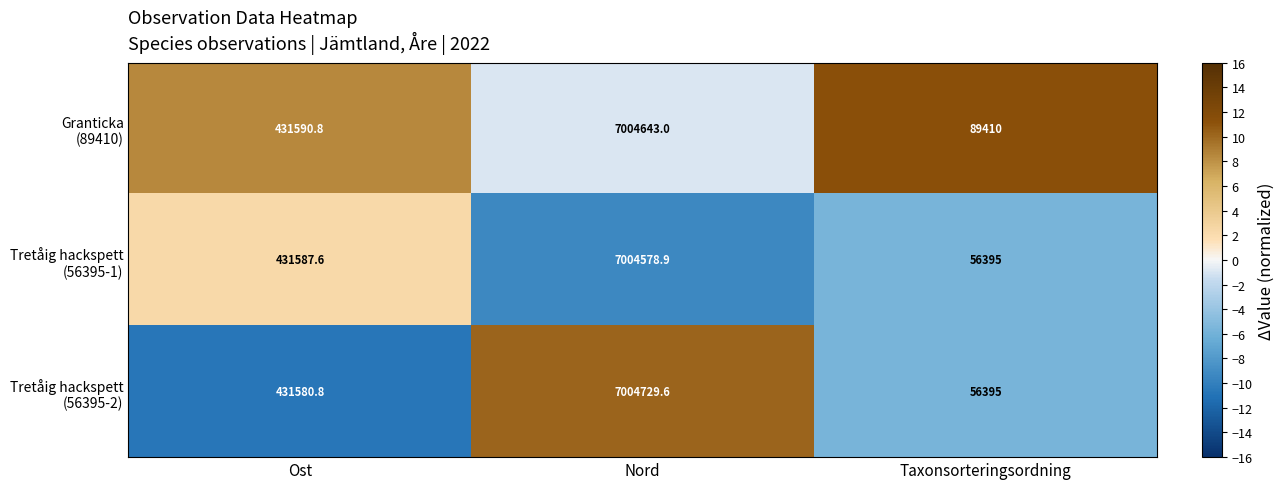

Count the number of data series in this chart.

3